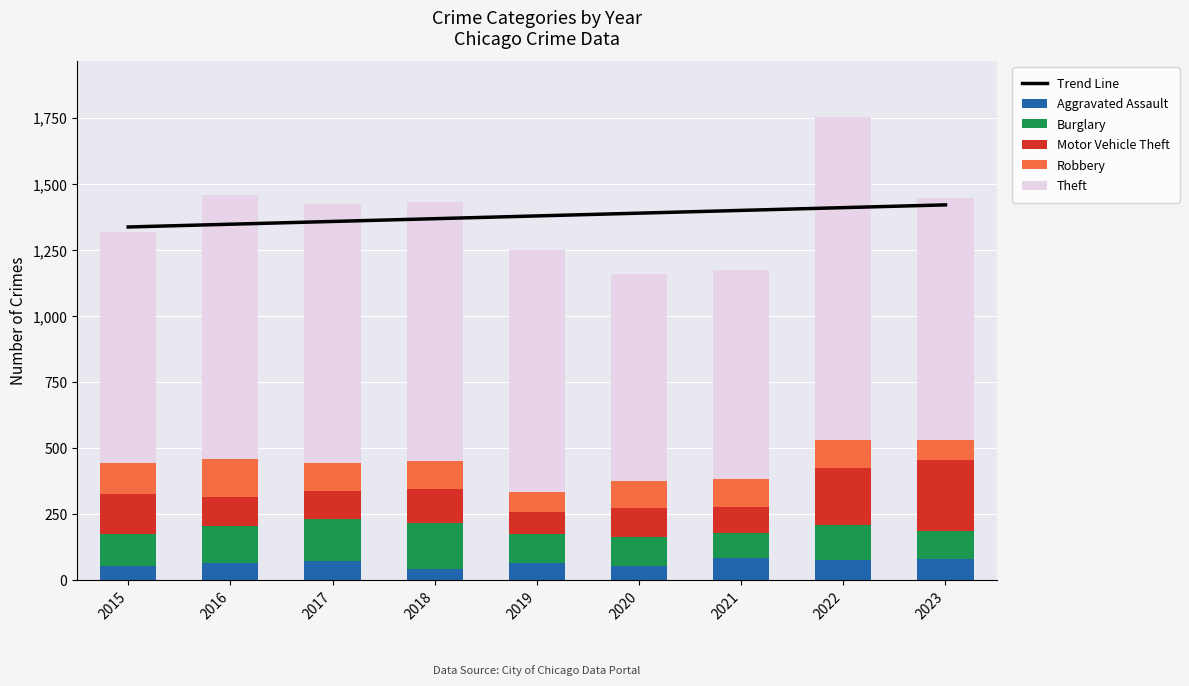

What is the sum of the Burglary values at 2018 and 2020?

286.0